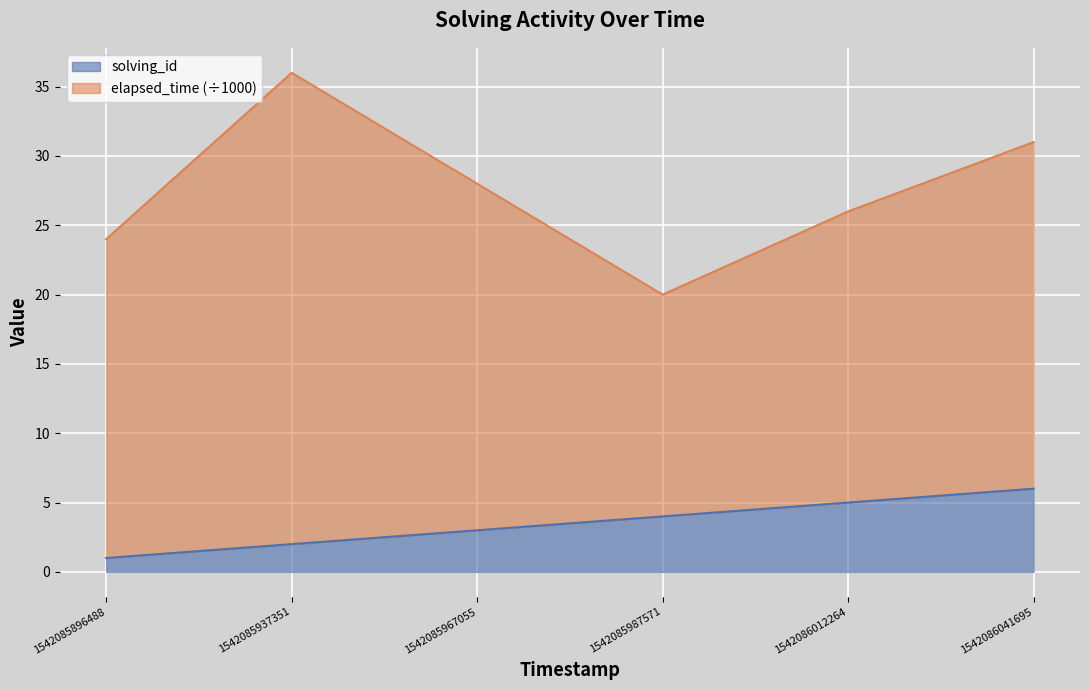

Where does the data first go above 4?

1542086012264